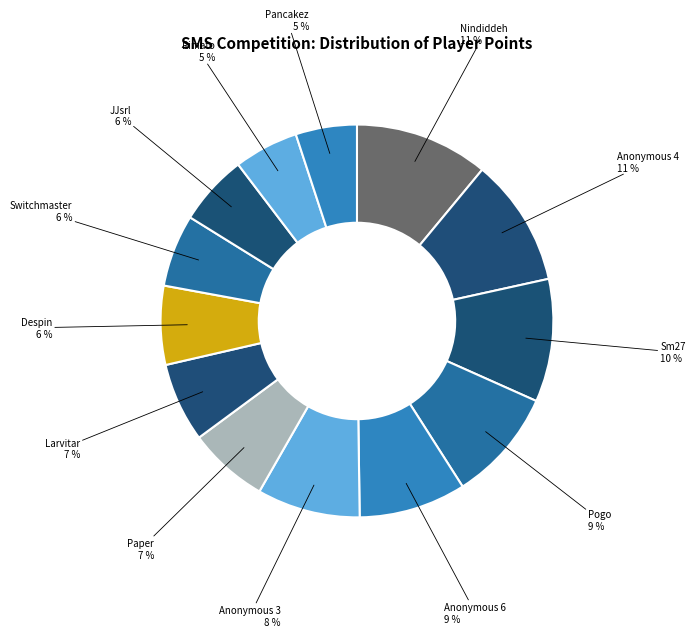

The Pancakez slice represents 5% of the pie. True or false?

True